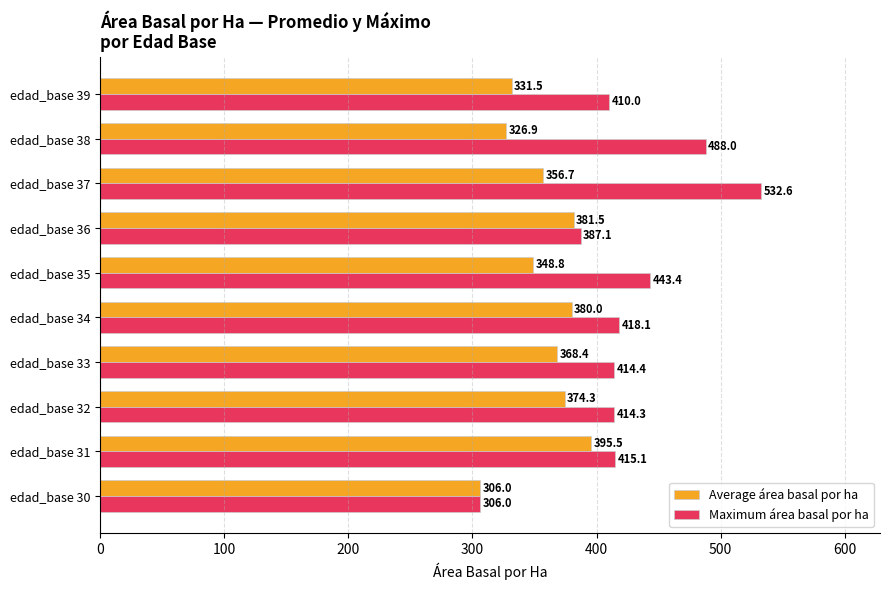

Which series has the largest total across all categories?

Maximum área basal por ha